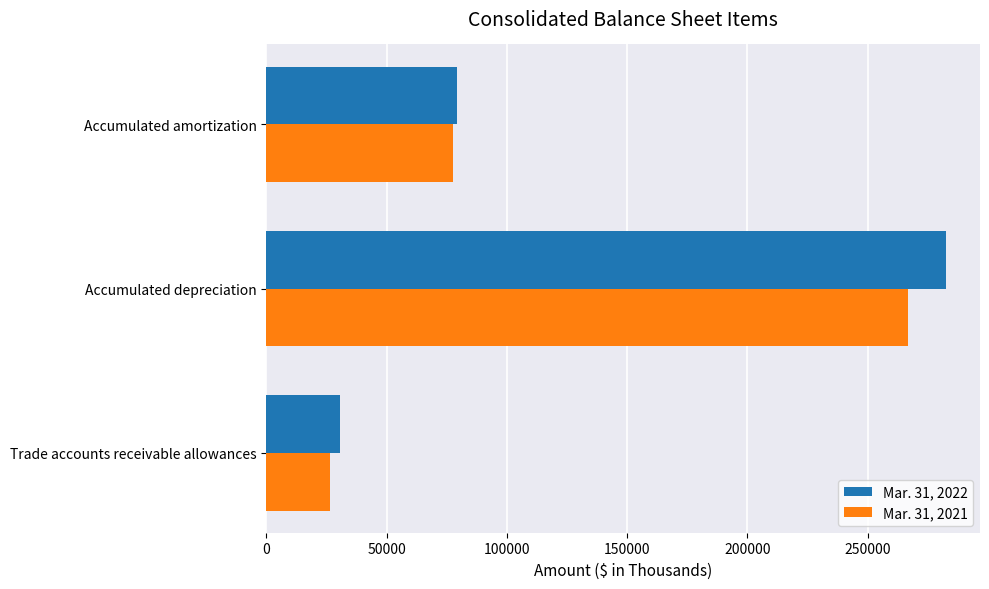

At which category is the sum across all series the highest?

Accumulated depreciation